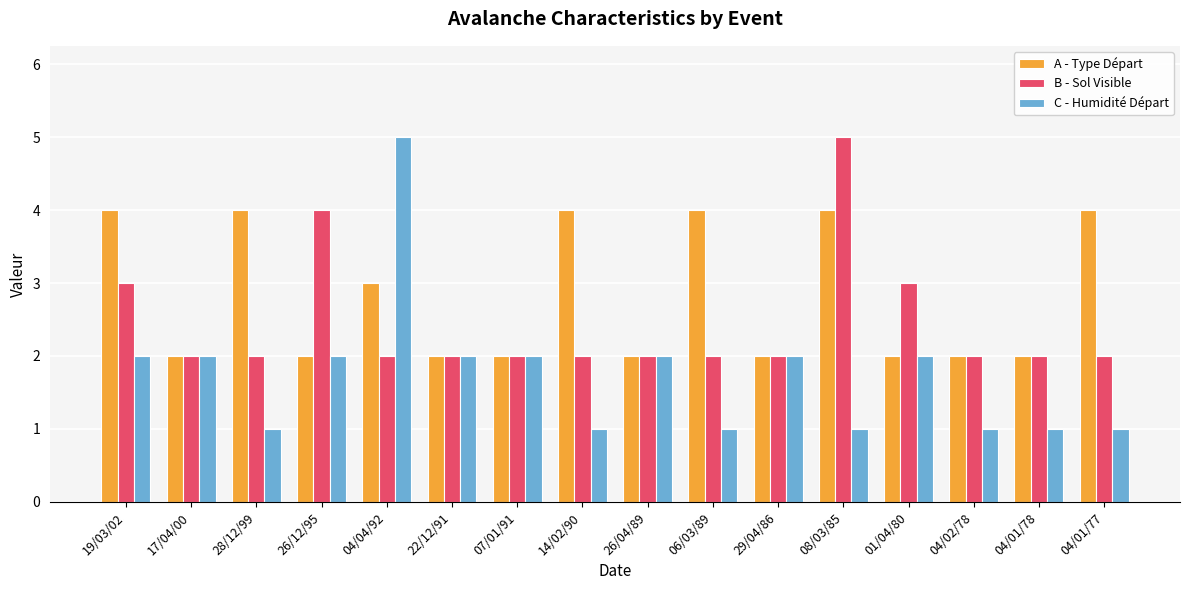

What is the label of the 12th bar from the right?

04/04/92